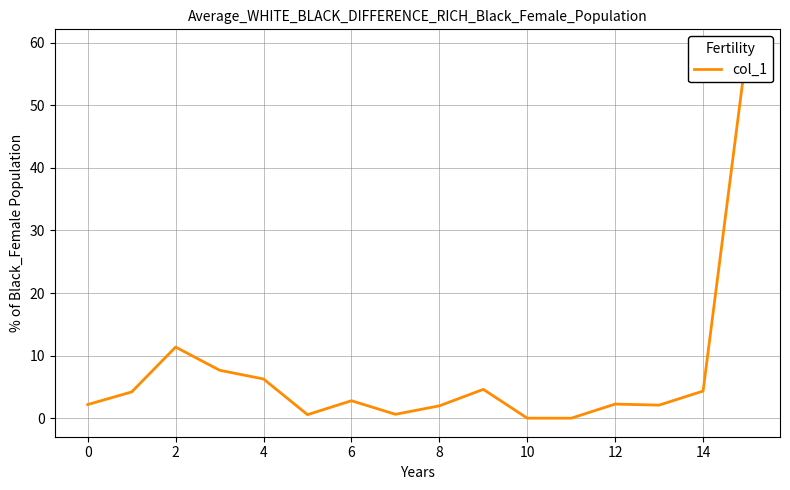

How many data points does each series have?

16